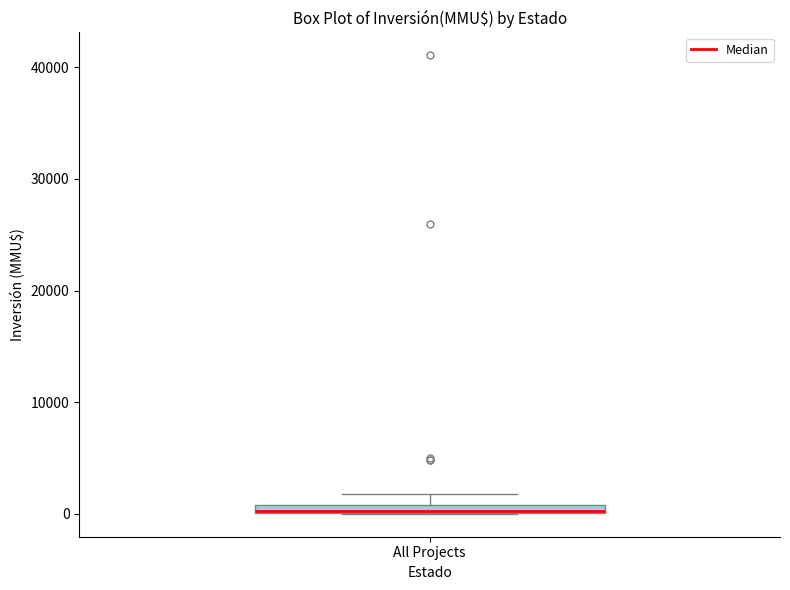

Where is the lower edge of the box for All Projects on the y-axis? The values are not printed on the chart, so give them approximately, as read against the axis.

0